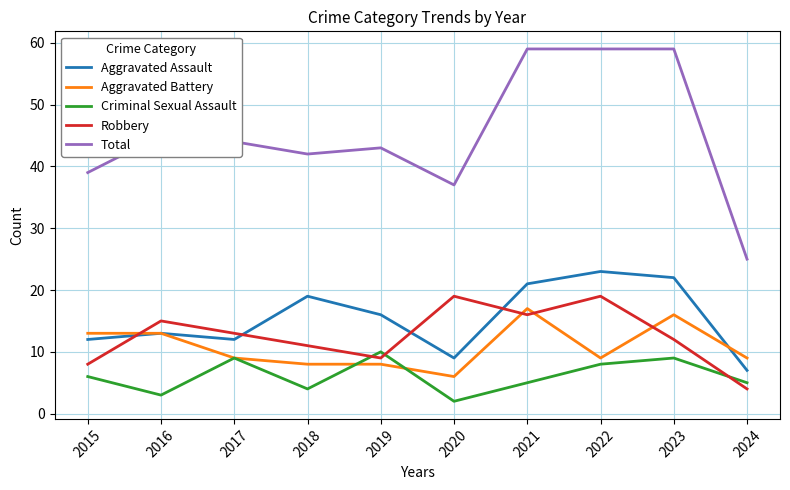

Reading right to left, transcribe all the data shown in this chart.

Aggravated Assault: 2024=7	2023=22	2022=23	2021=21	2020=9	2019=16	2018=19	2017=12	2016=13	2015=12
Aggravated Battery: 2024=9	2023=16	2022=9	2021=17	2020=6	2019=8	2018=8	2017=9	2016=13	2015=13
Criminal Sexual Assault: 2024=5	2023=9	2022=8	2021=5	2020=2	2019=10	2018=4	2017=9	2016=3	2015=6
Robbery: 2024=4	2023=12	2022=19	2021=16	2020=19	2019=9	2018=11	2017=13	2016=15	2015=8
Total: 2024=25	2023=59	2022=59	2021=59	2020=37	2019=43	2018=42	2017=44	2016=45	2015=39